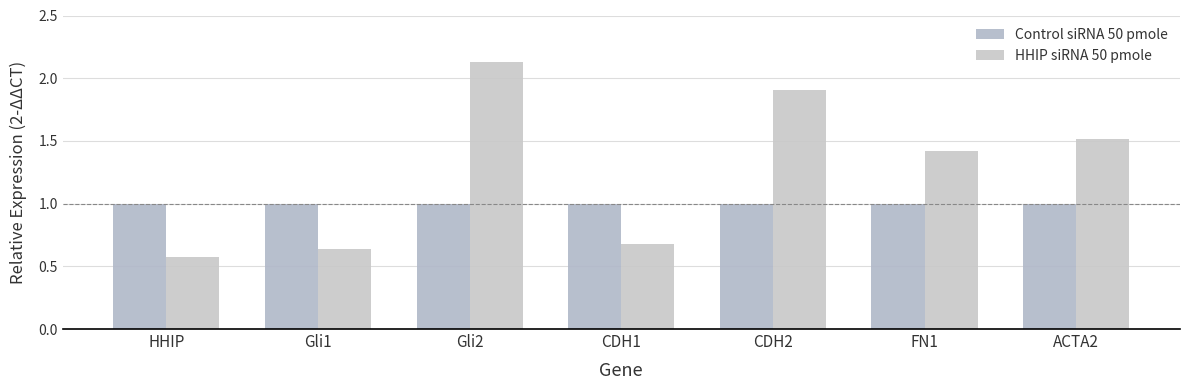

How many bars are there in each group?

2